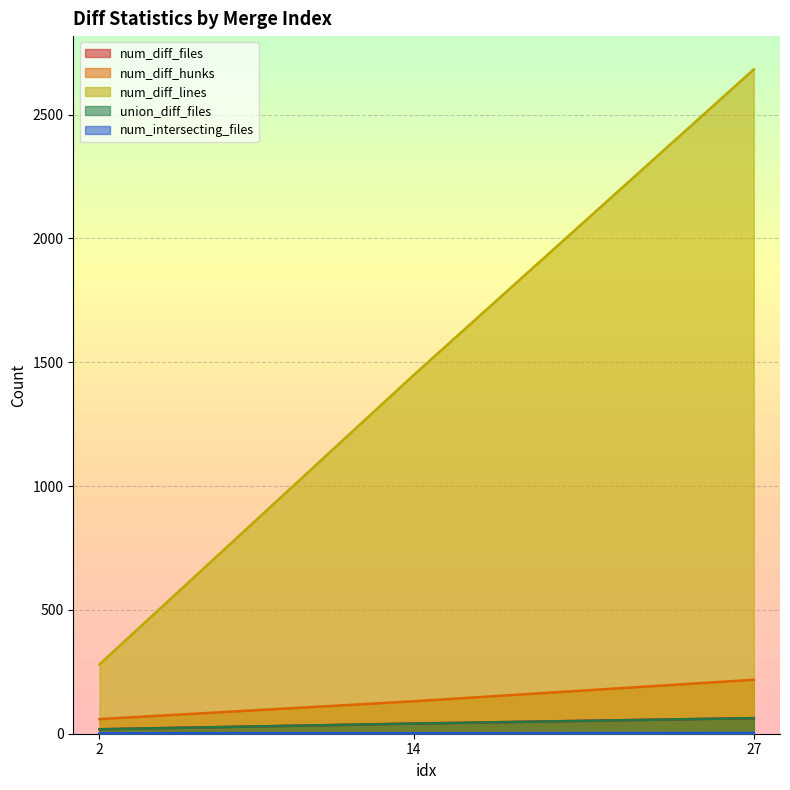

Read the num_diff_hunks value at 2, to the nearest 10.

60